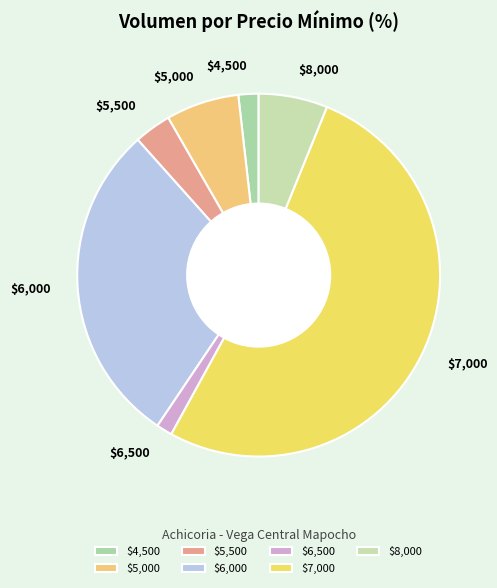

Is it true that $6,000 is 29% of the pie?

True